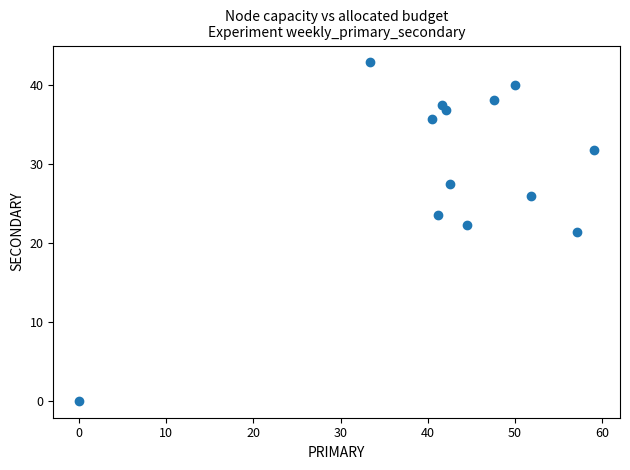

What is the range of Y values (max minus min)?

42.9